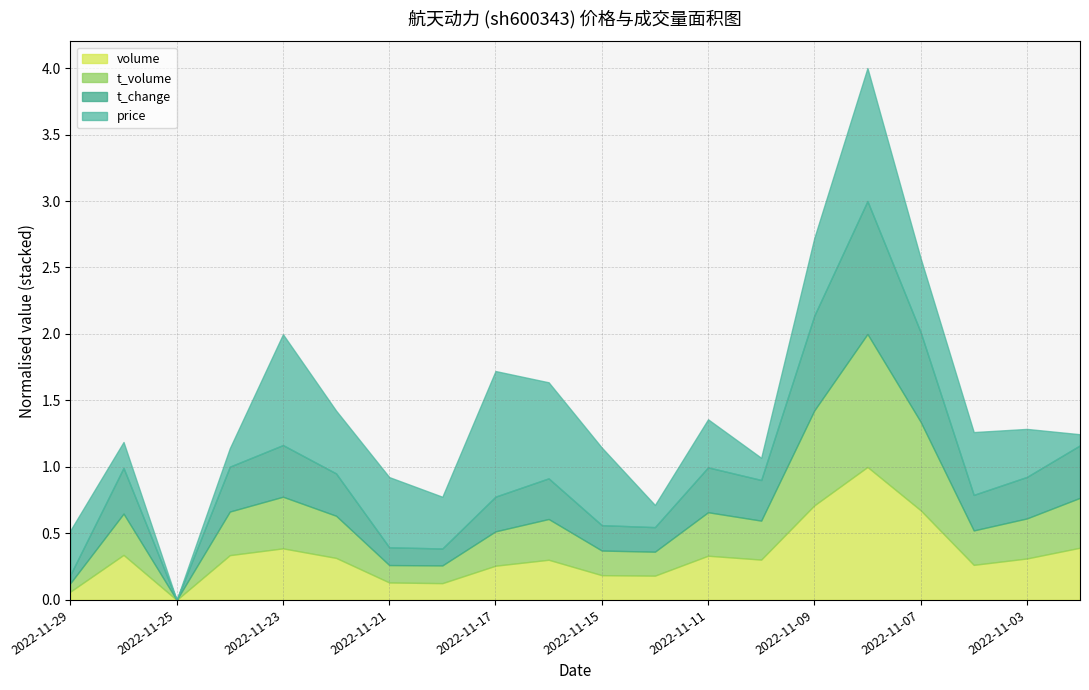

Rank the categories by volume value from highest to lowest.

2022-11-08, 2022-11-09, 2022-11-07, 2022-11-02, 2022-11-23, 2022-11-28, 2022-11-24, 2022-11-11, 2022-11-22, 2022-11-03, 2022-11-10, 2022-11-16, 2022-11-04, 2022-11-17, 2022-11-15, 2022-11-14, 2022-11-21, 2022-11-18, 2022-11-29, 2022-11-25